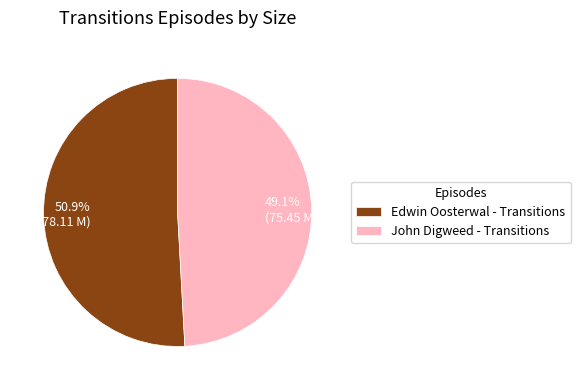

To the nearest percent, what portion does Edwin Oosterwal - Transitions represent?

51%